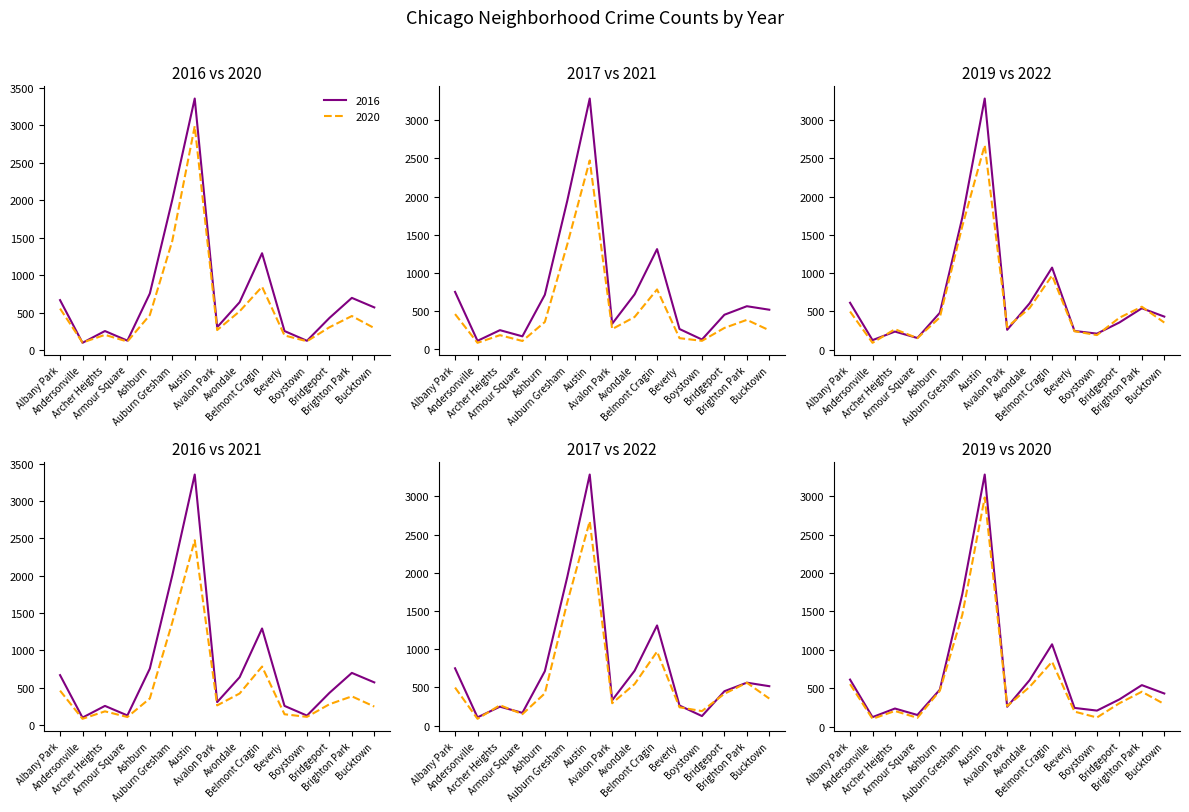

What is the maximum value shown in the chart?

3353